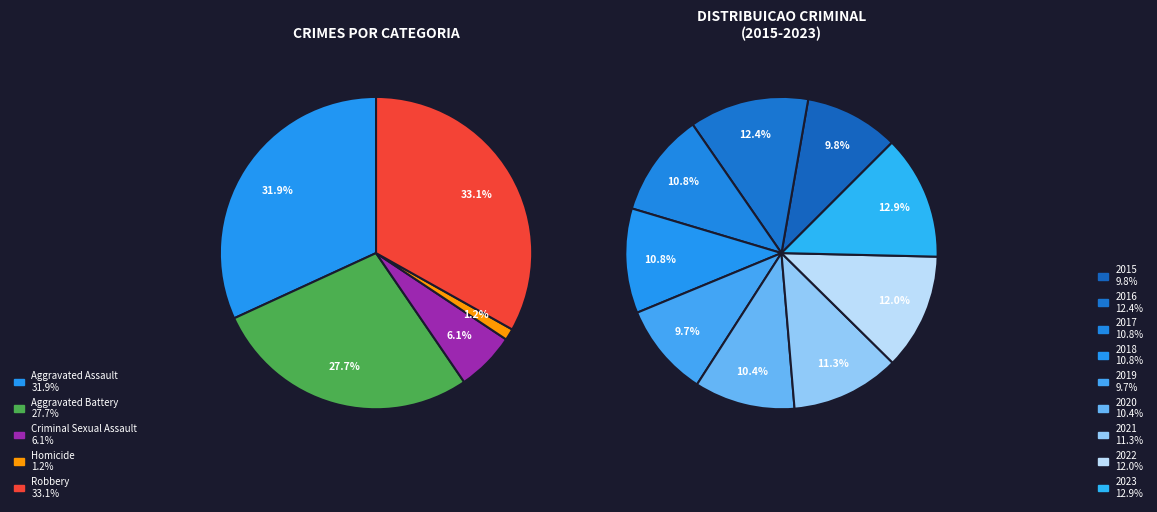

To the nearest percent, what portion does Robbery 2020 represent?

4%